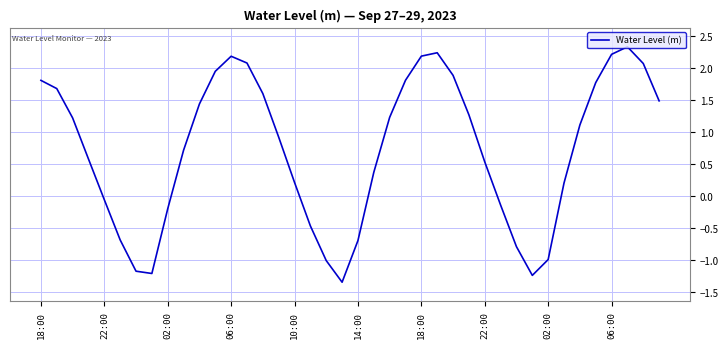

What is the greatest value displayed?

2.3